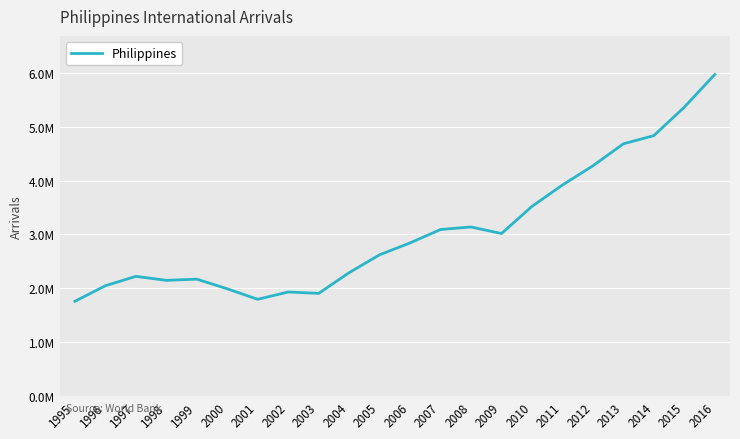

Does the chart display data point markers on the line(s)?

No